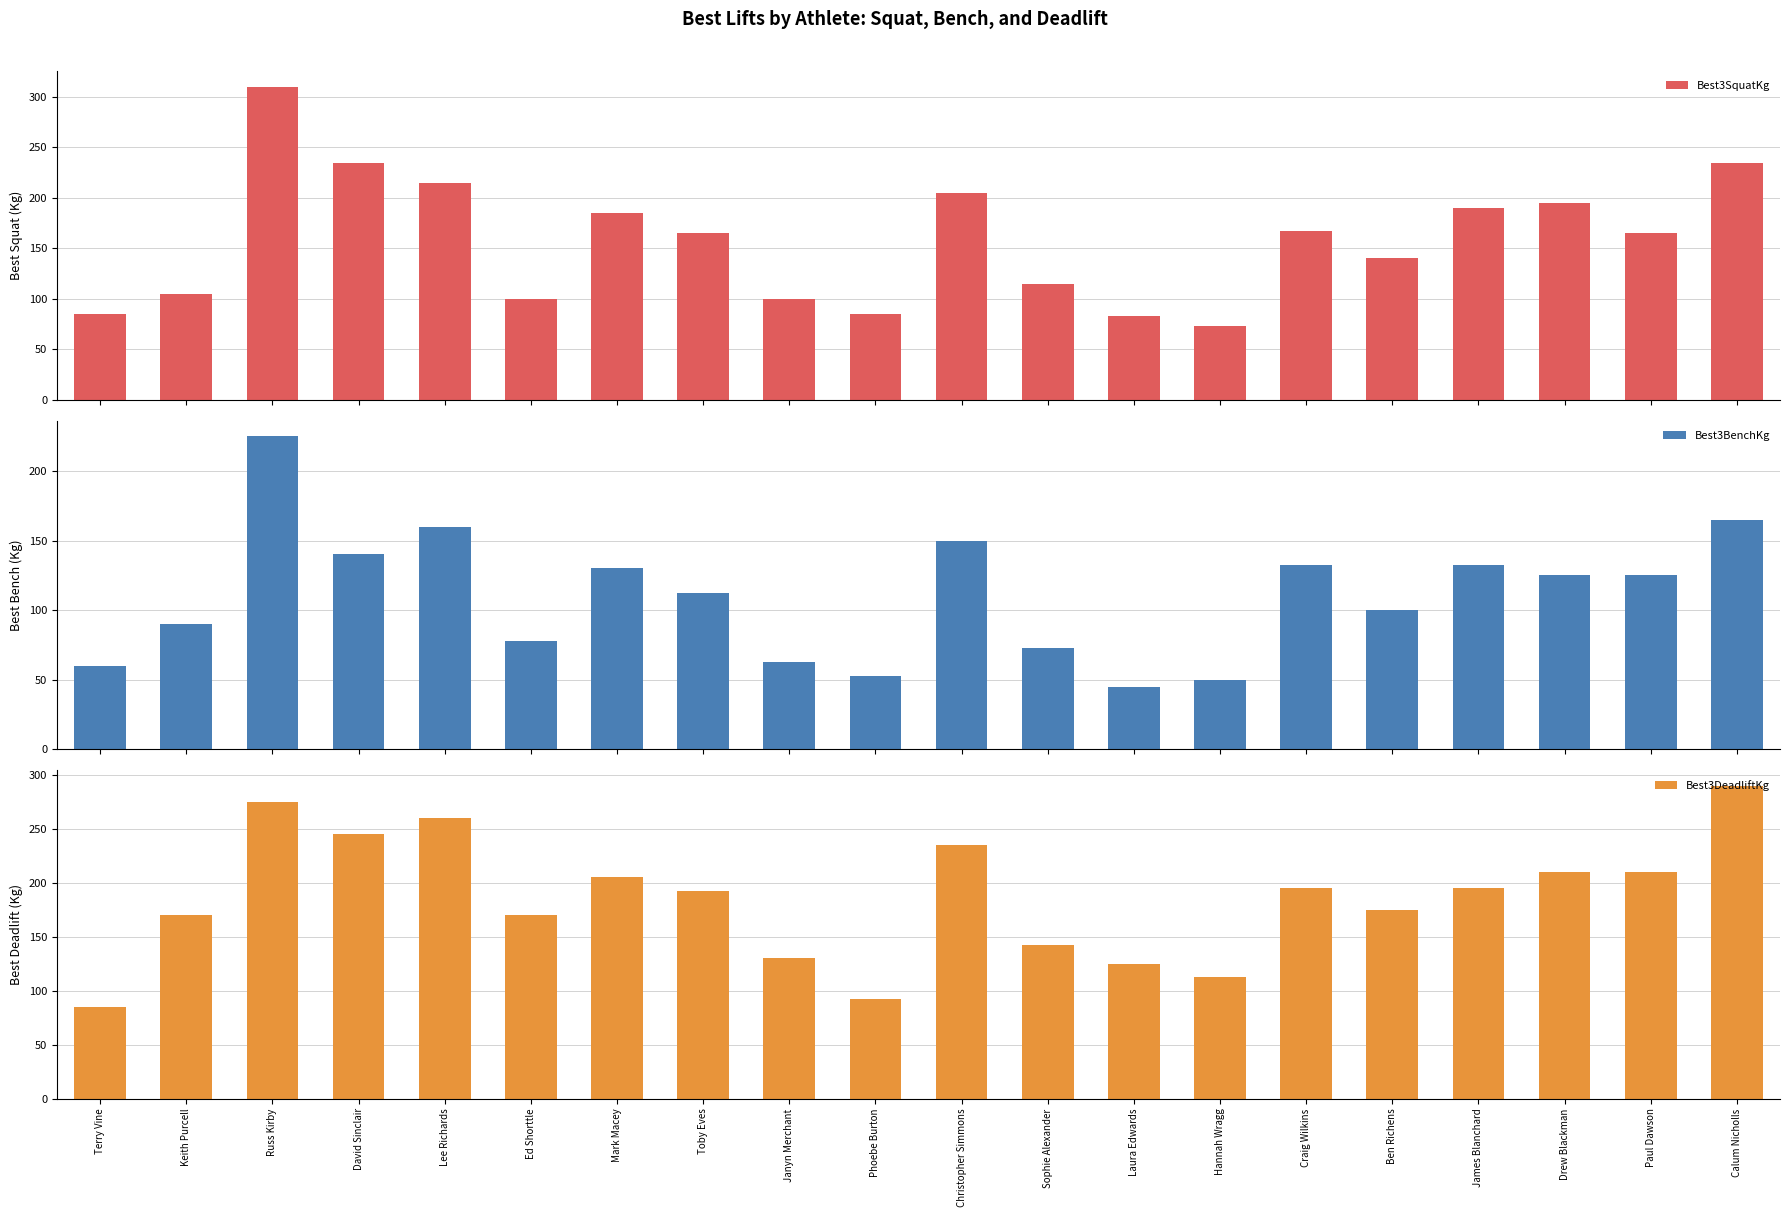

Which series has the largest total across all categories?

Best3DeadliftKg